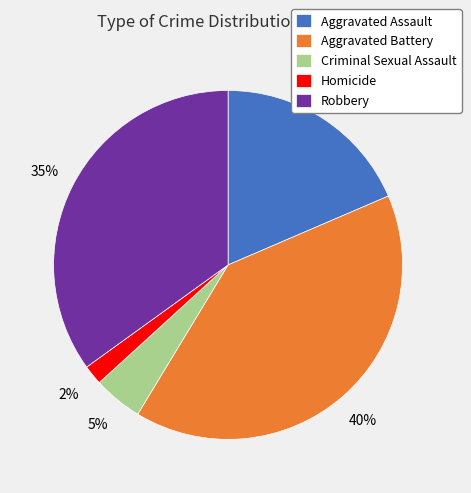

To the nearest percent, what percentage of the pie is Homicide?

2%